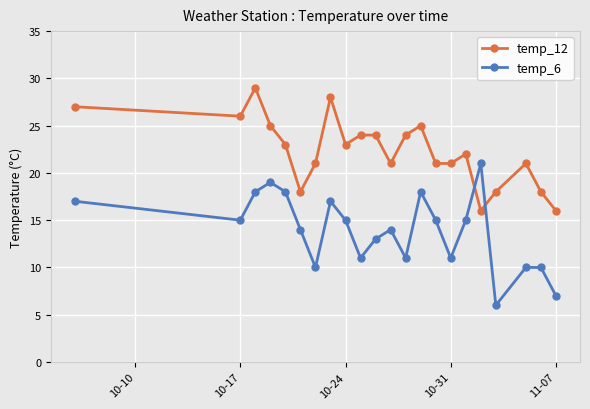

What is the value of the temp_6 point at the 6th from the left?

14